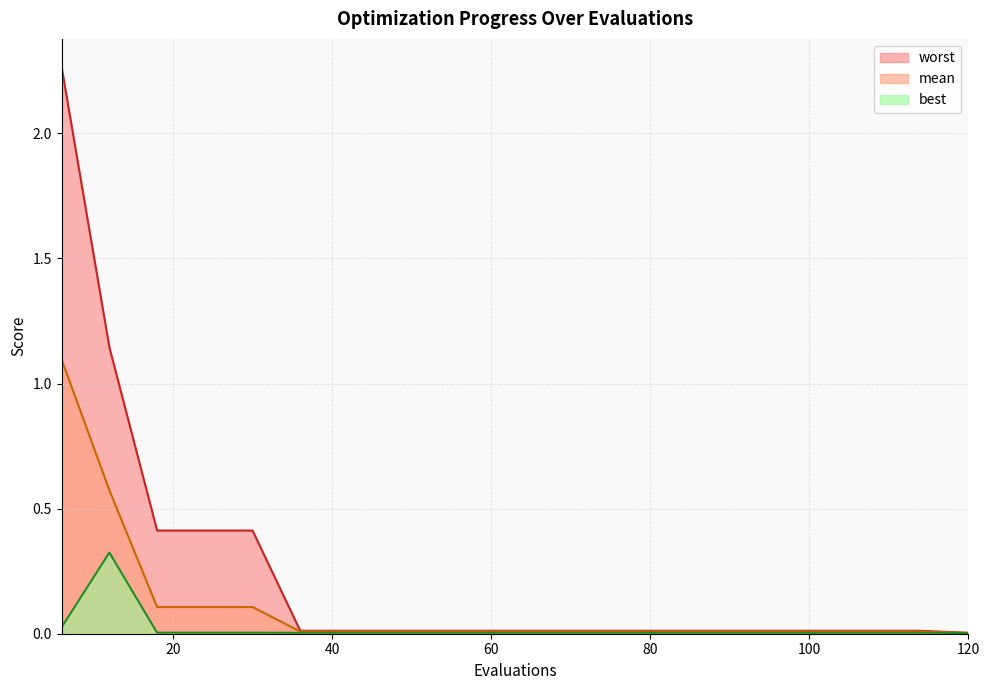

Rank the categories by worst value from highest to lowest.

6, 12, 18, 24, 30, 36, 42, 48, 54, 60, 66, 72, 78, 84, 90, 96, 102, 108, 114, 120